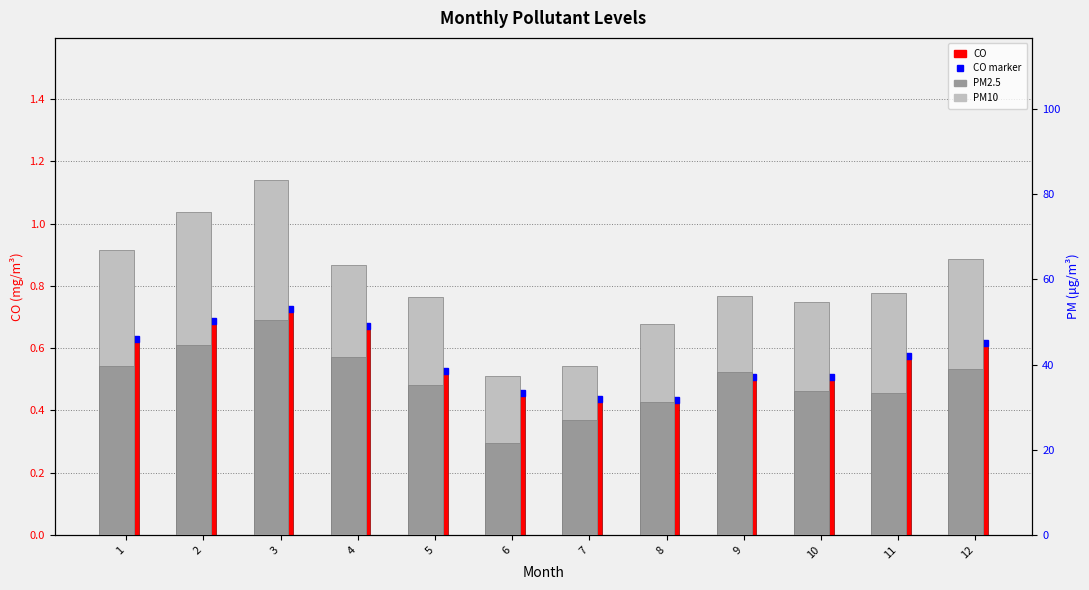

How many series are shown in this chart?

3